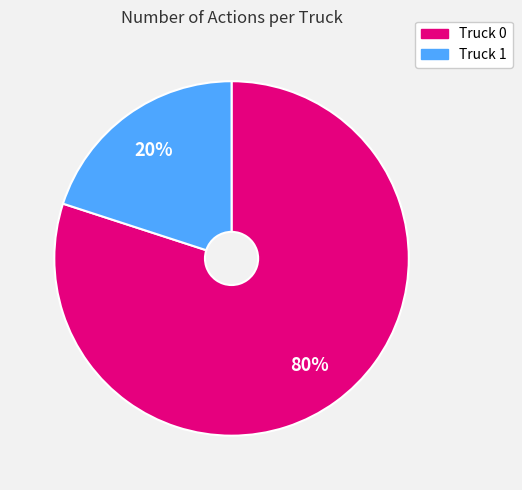

Rank the categories by value from highest to lowest.

Truck 0, Truck 1